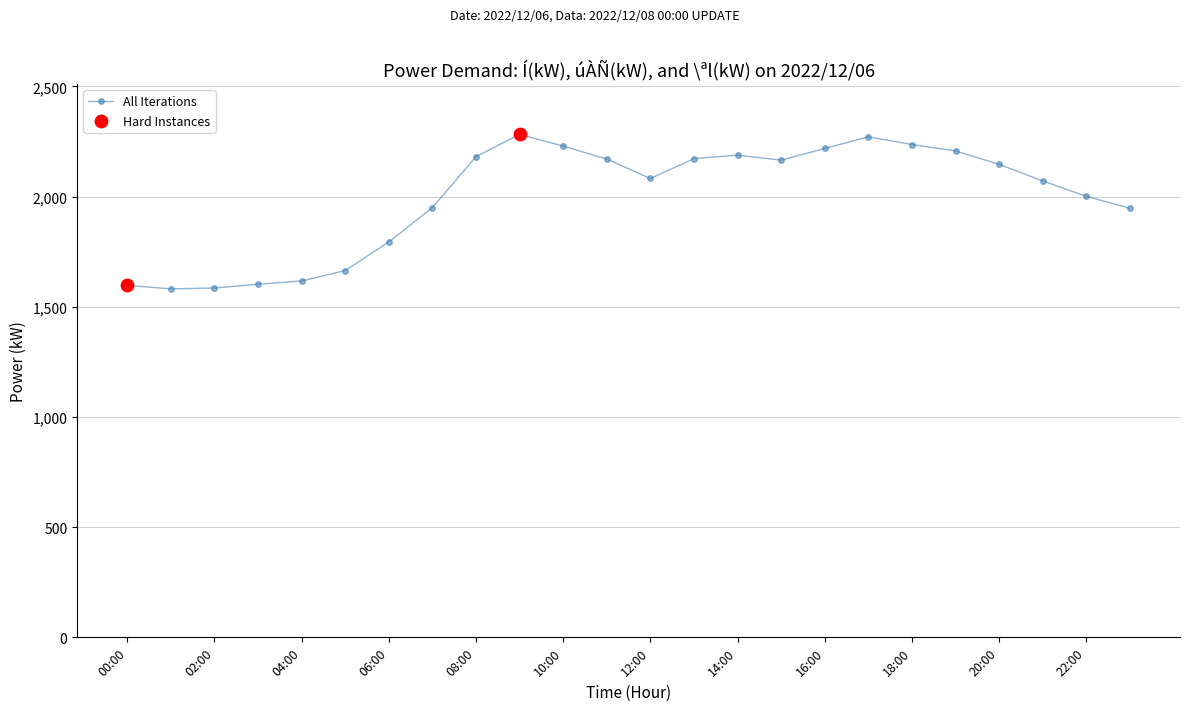

What is the value of the 2nd point from the left?

1581